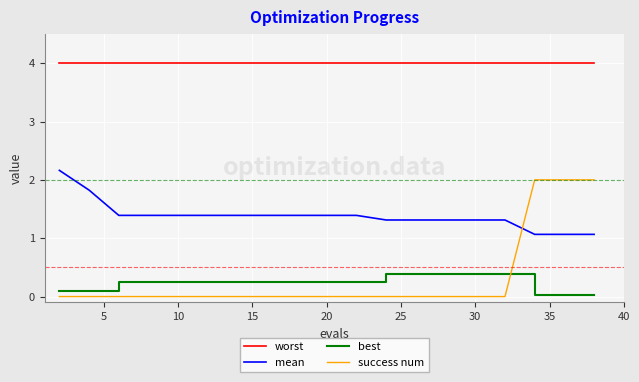

What is the difference between the second highest and second lowest values in the mean series?

0.8